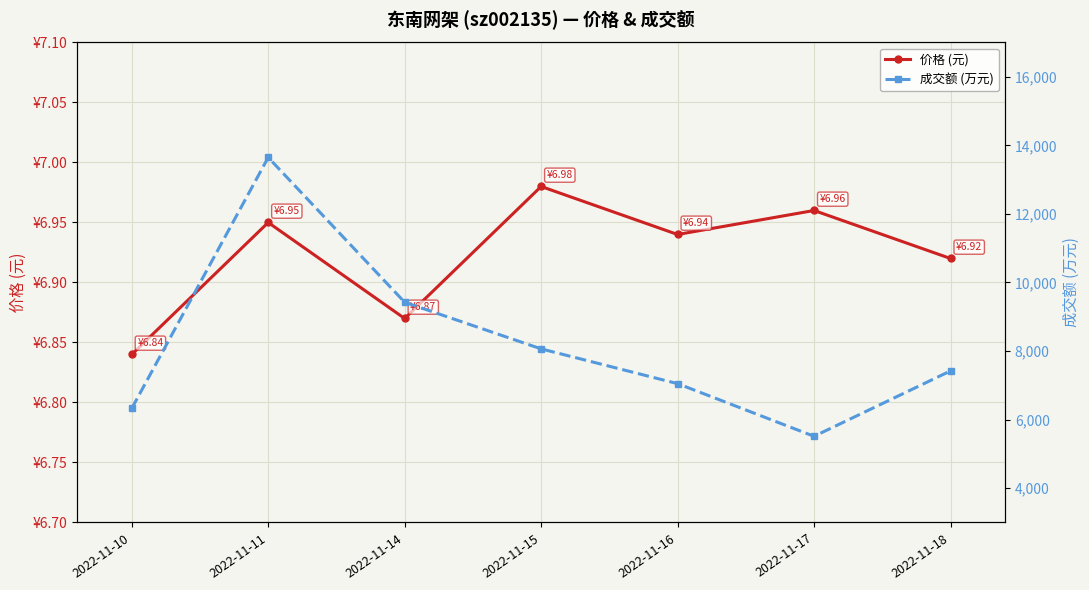

How many interior local peaks does the 成交额 (万元) series have?

1